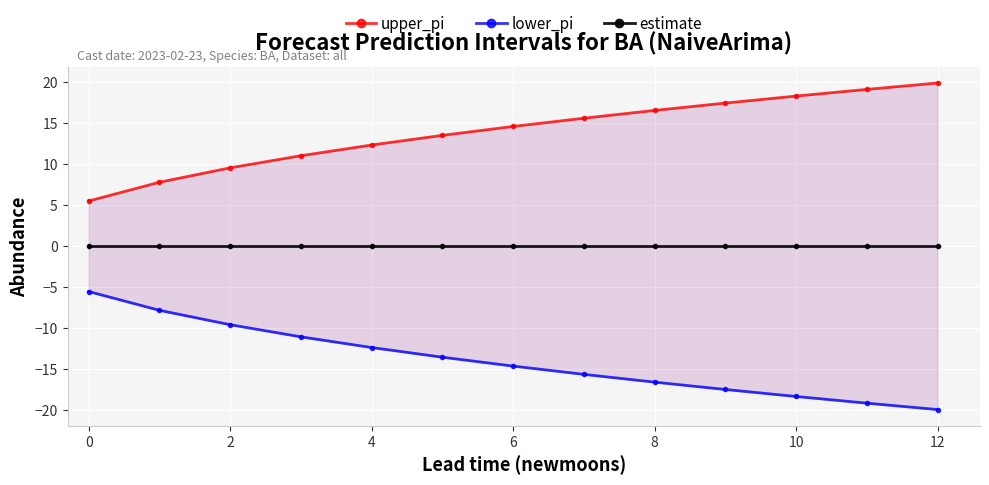

What is the maximum value for lower_pi?

-5.5